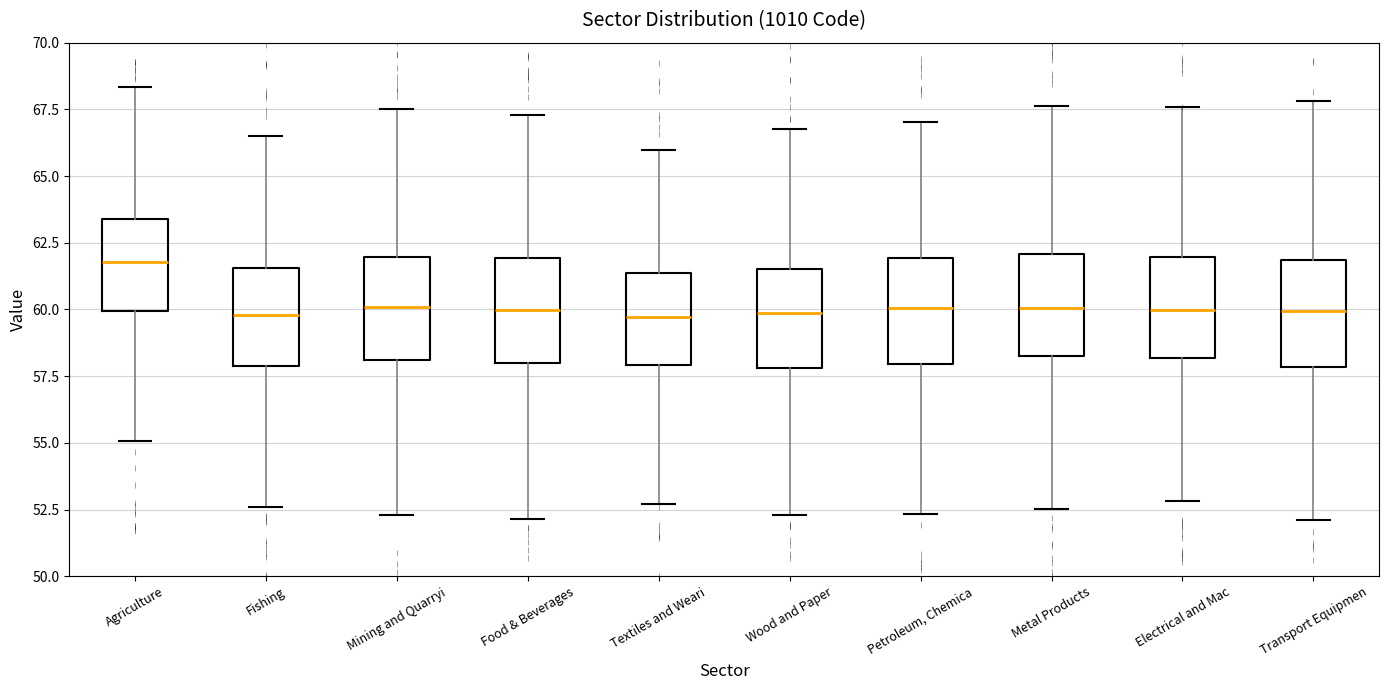

Where does the median line of the box for Mining and Quarryi sit on the y-axis? The values are not printed on the chart, so give them approximately, as read against the axis.

60.0